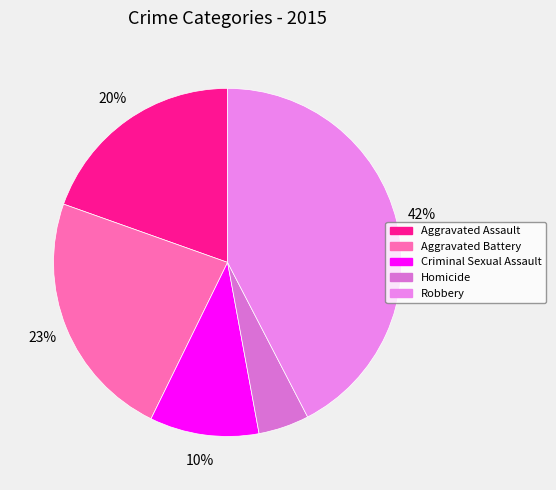

Which category has the biggest portion of the pie?

Robbery